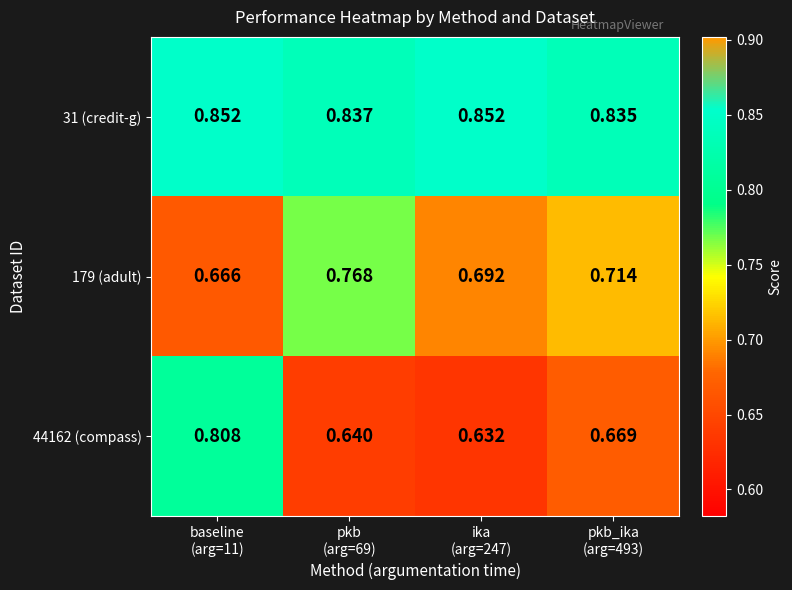

Reading left to right, list all the values displayed in this chart.

31 (credit-g): baseline
(arg=11)=0.9	pkb
(arg=69)=0.8	ika
(arg=247)=0.9	pkb_ika
(arg=493)=0.8
179 (adult): baseline
(arg=11)=0.7	pkb
(arg=69)=0.8	ika
(arg=247)=0.7	pkb_ika
(arg=493)=0.7
44162 (compass): baseline
(arg=11)=0.8	pkb
(arg=69)=0.6	ika
(arg=247)=0.6	pkb_ika
(arg=493)=0.7